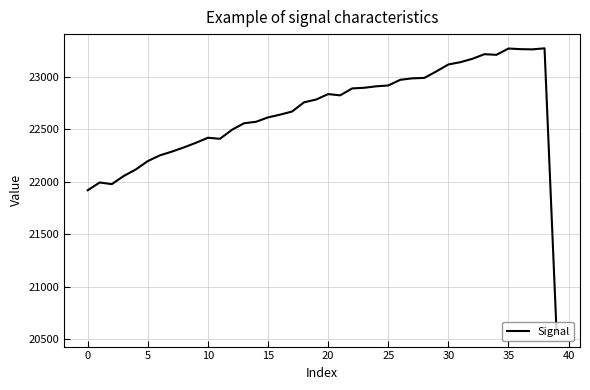

What is the minimum value shown in the chart?

20567